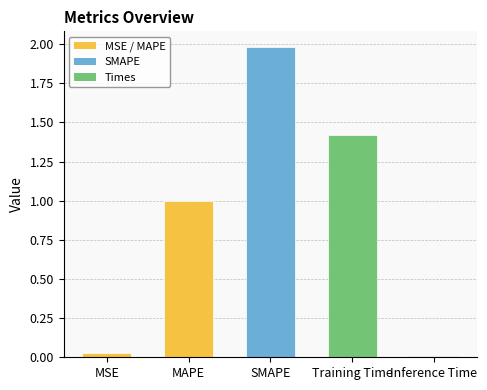

Between Inference Time and MAPE, which is larger?

MAPE